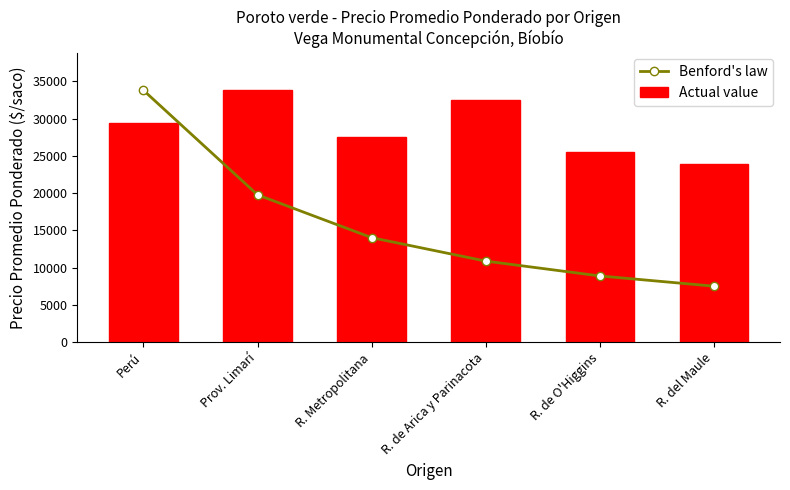

What are all the series names shown in the legend?

Benford's law, Actual value